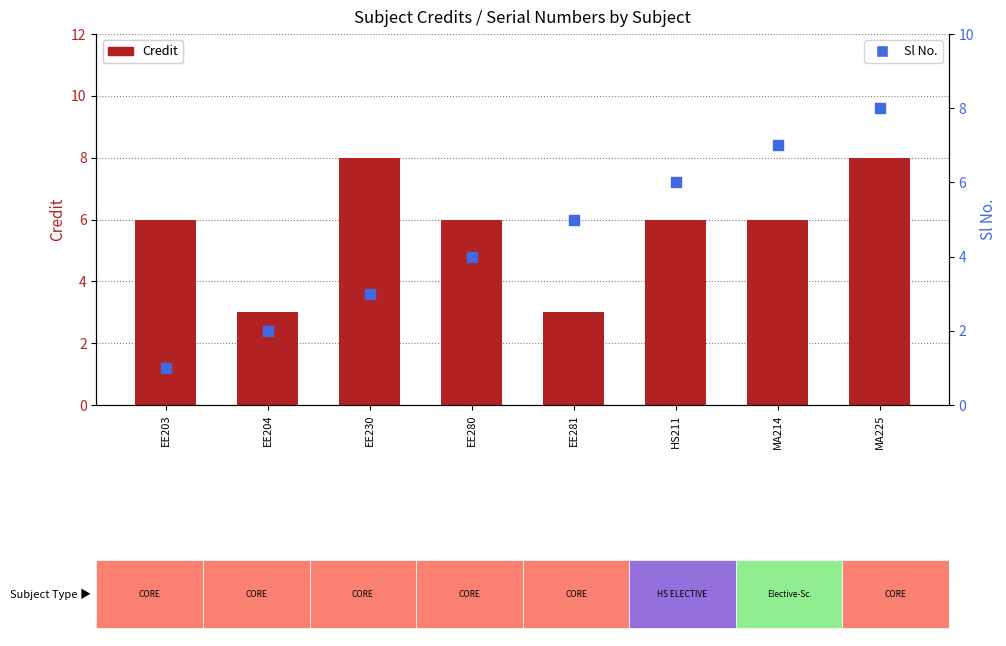

Which series contains the highest Y value?

Credit